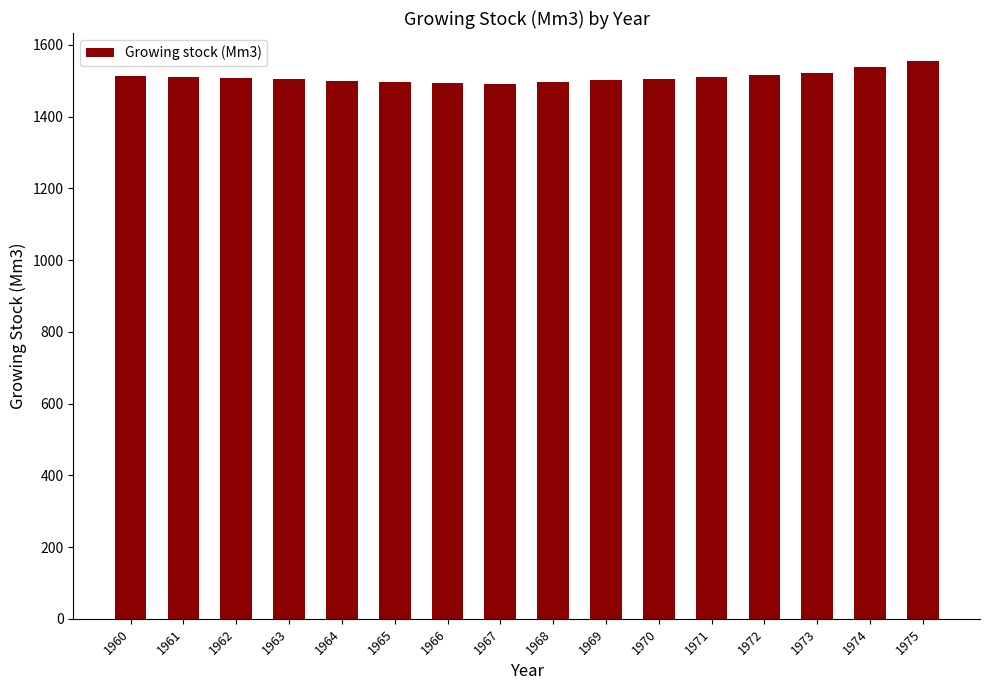

Count the number of values greater than 1506.

8